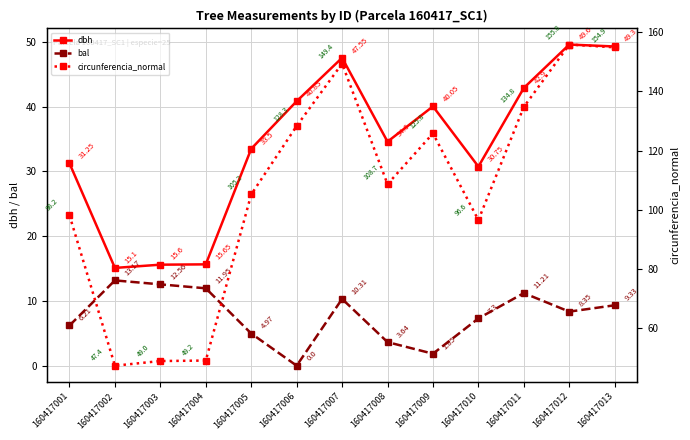

True or false: circunferencia_normal and dbh cross at least once.

False